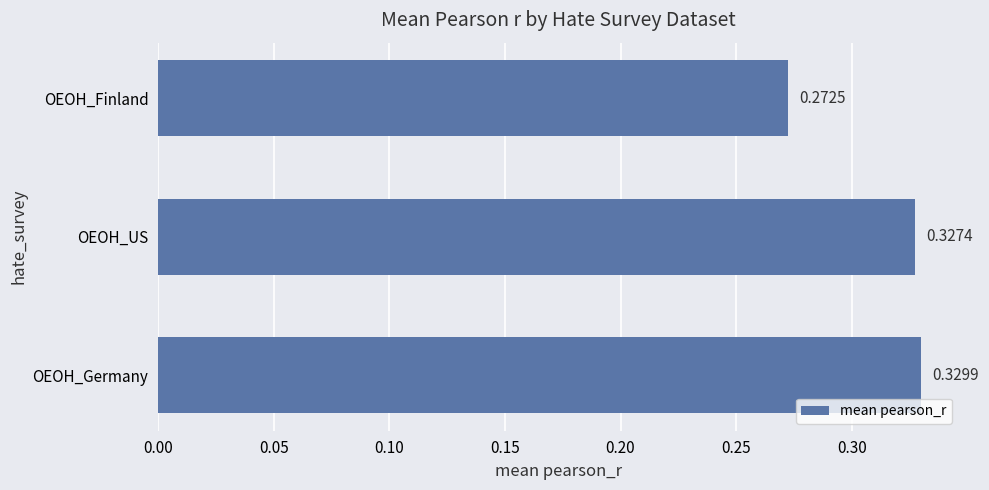

Where is the data nearest to the value 0?

OEOH_Finland